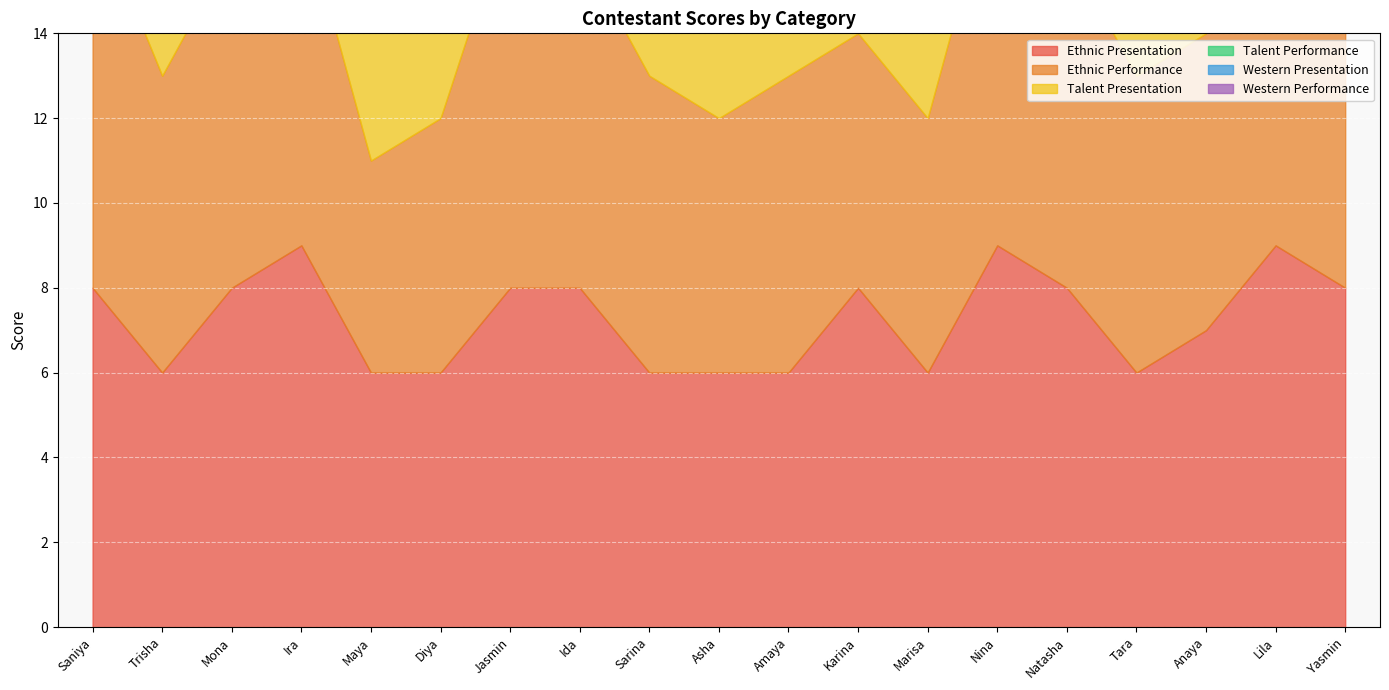

How many times do Talent Performance and Western Presentation cross each other?

6